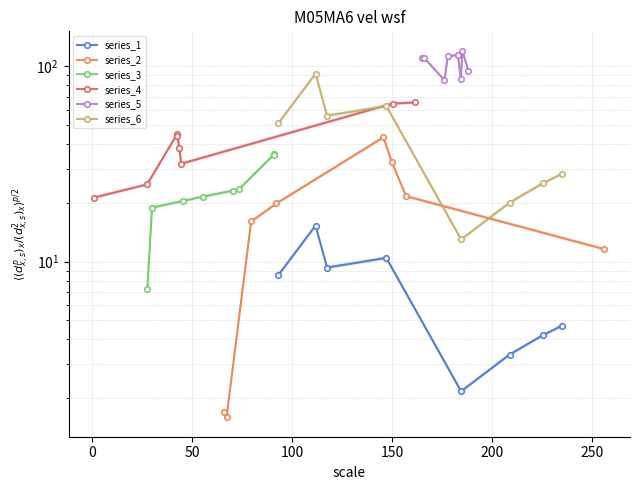

What is the average value of the series_6 series?

43.5